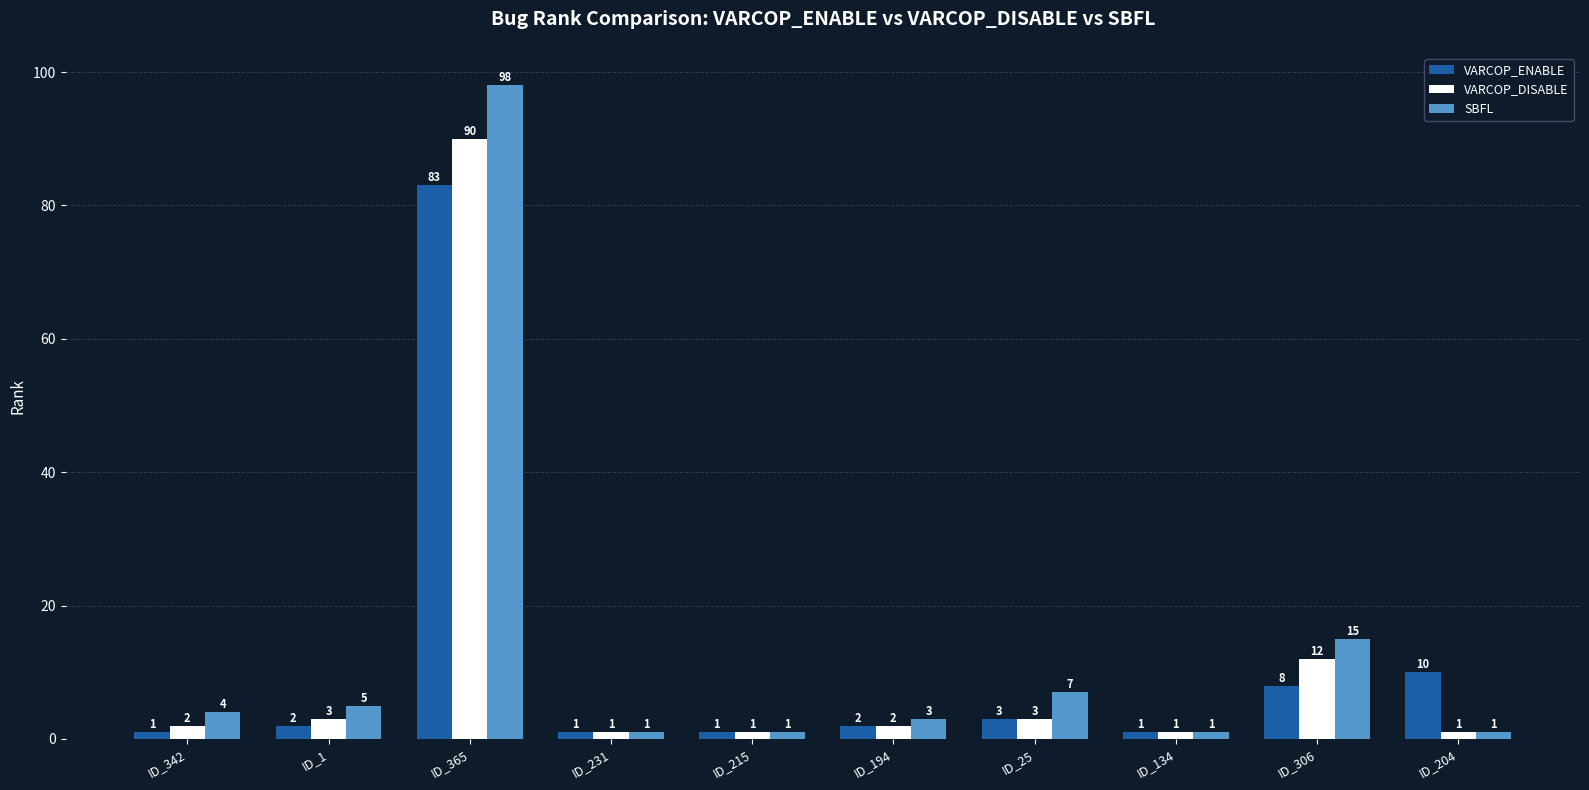

What is the value of the VARCOP_ENABLE bar at the 3rd from the left?

83